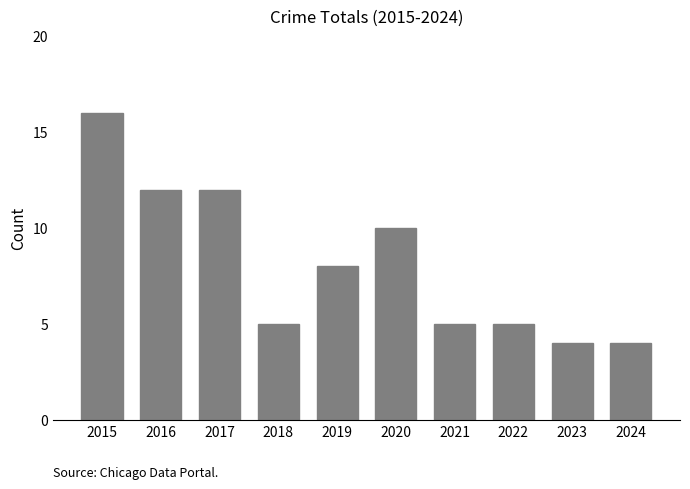

Reading left to right, list all the values displayed in this chart.

16	12	12	5	8	10	5	5	4	4